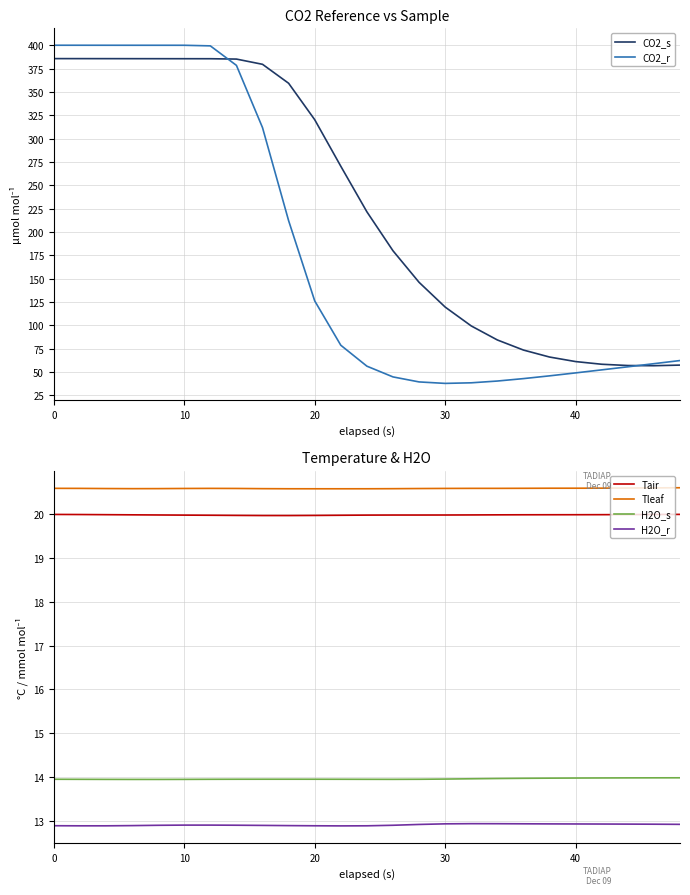

What is the sum of all Tair values?

499.7